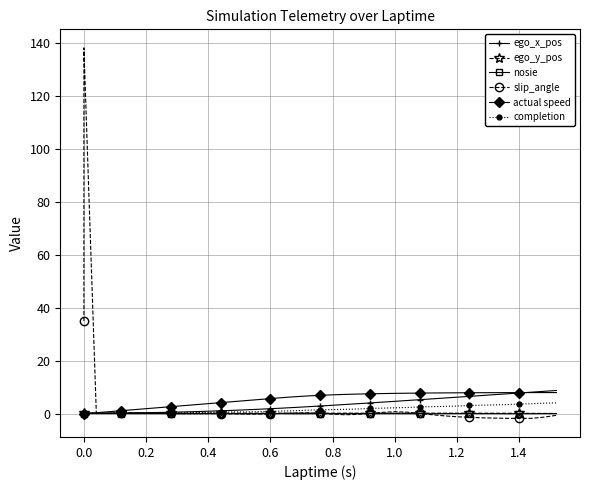

What is the difference between the second highest and minimum values in the ego_x_pos series?

8.3